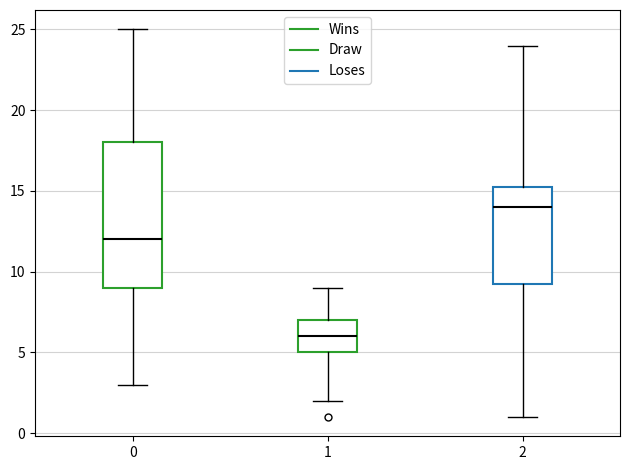

Reading left to right, transcribe this box plot: for each box, give where its median line is, the range the box spans, and where its two whiskers end, as read against the y-axis. The values are not printed on the chart, so give them approximately, as read against the axis.

0: median 12.0, box 9.0 to 18.0, whiskers 3.0 to 25.0
1: median 6.0, box 5.0 to 7.0, whiskers 2.0 to 9.0
2: median 14.0, box 9.5 to 15.5, whiskers 1.0 to 24.0